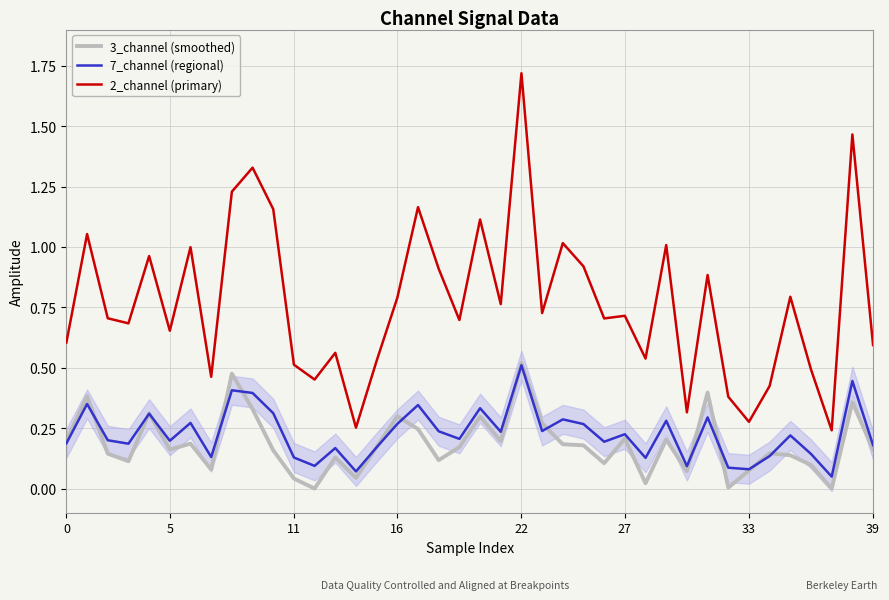

Which series has the largest range (max minus min)?

2_channel (primary)